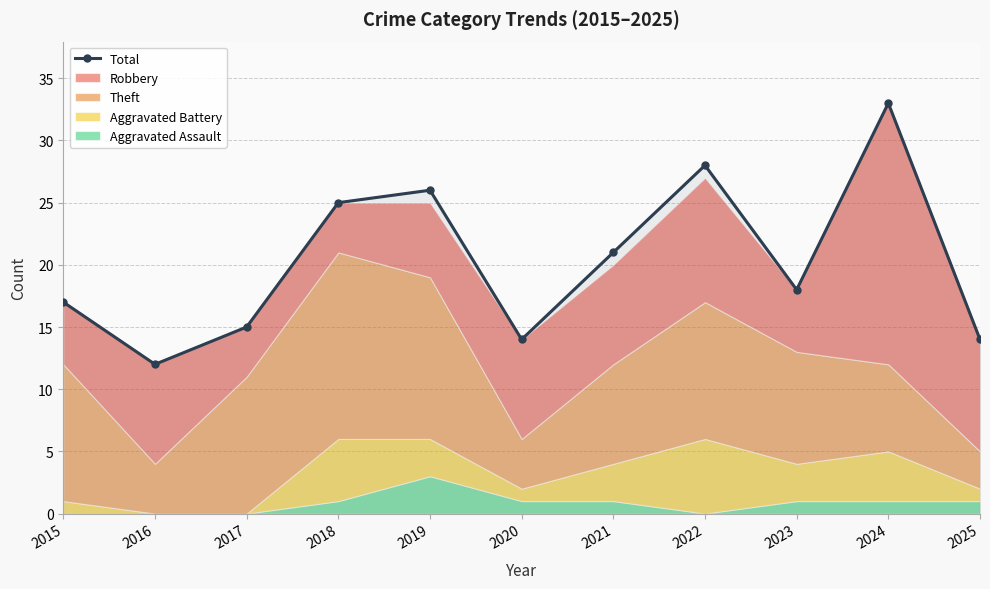

Where is the first local minimum?

2016